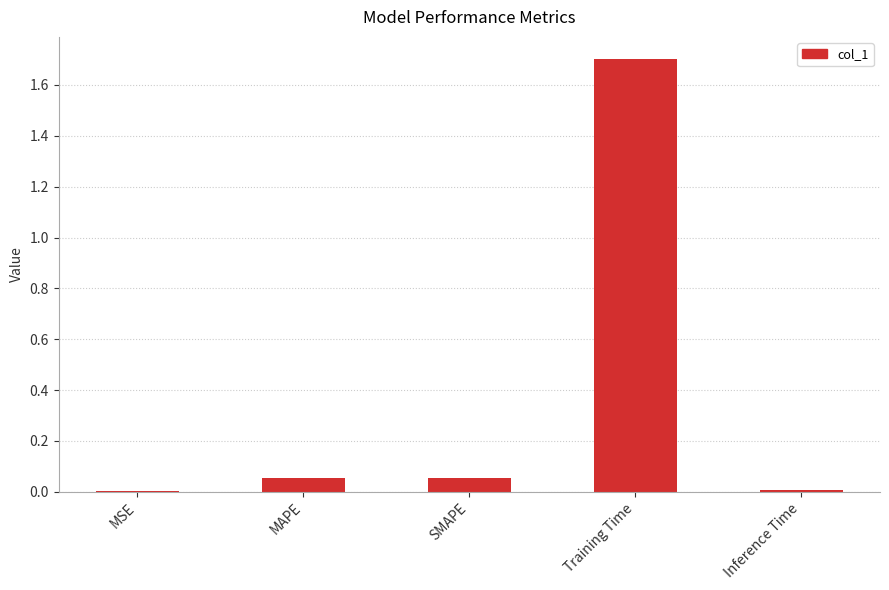

What is the maximum value shown in the chart?

1.7